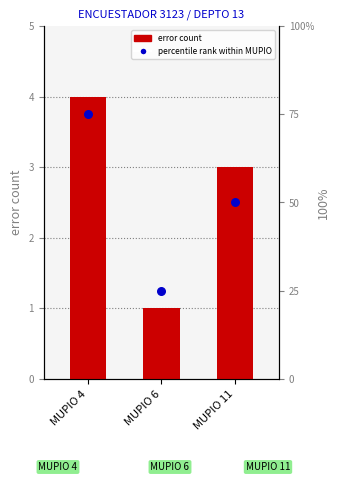

At which category is the sum across all series the highest?

MUPIO 4